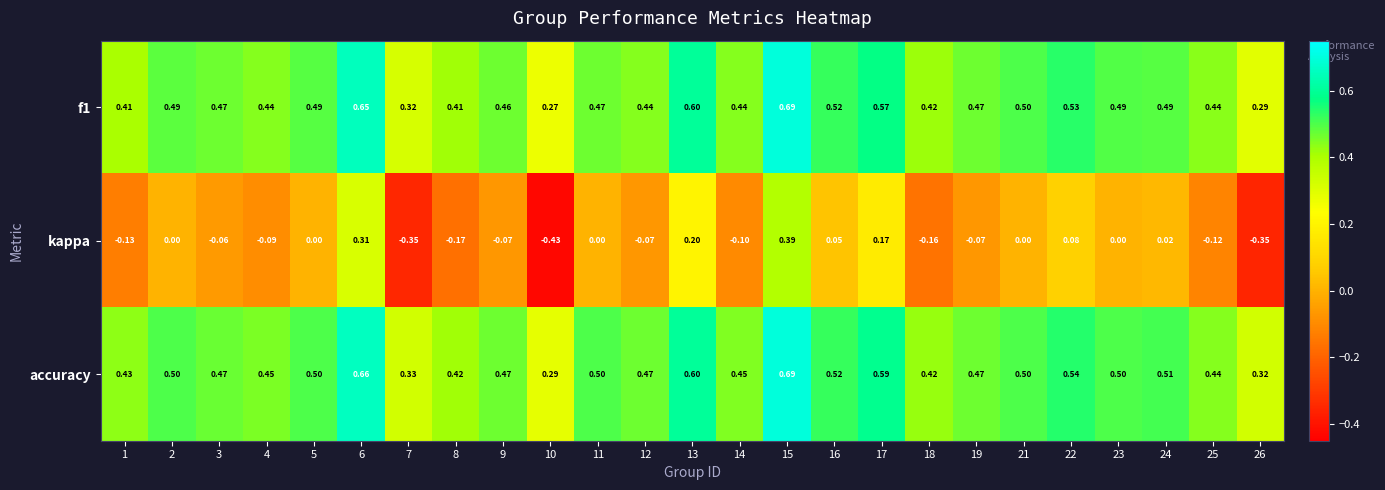

Which series has the largest total across all categories?

accuracy